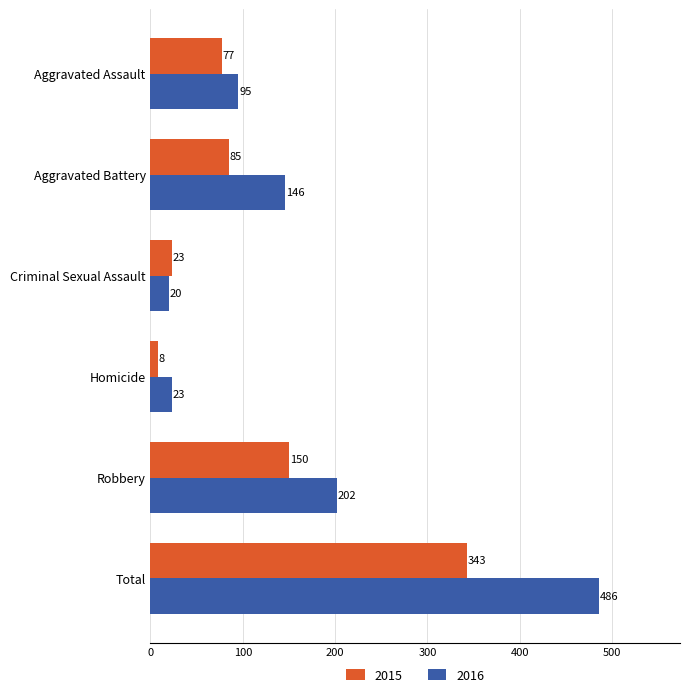

What is the sum of the 2015 values at Criminal Sexual Assault and Robbery?

173